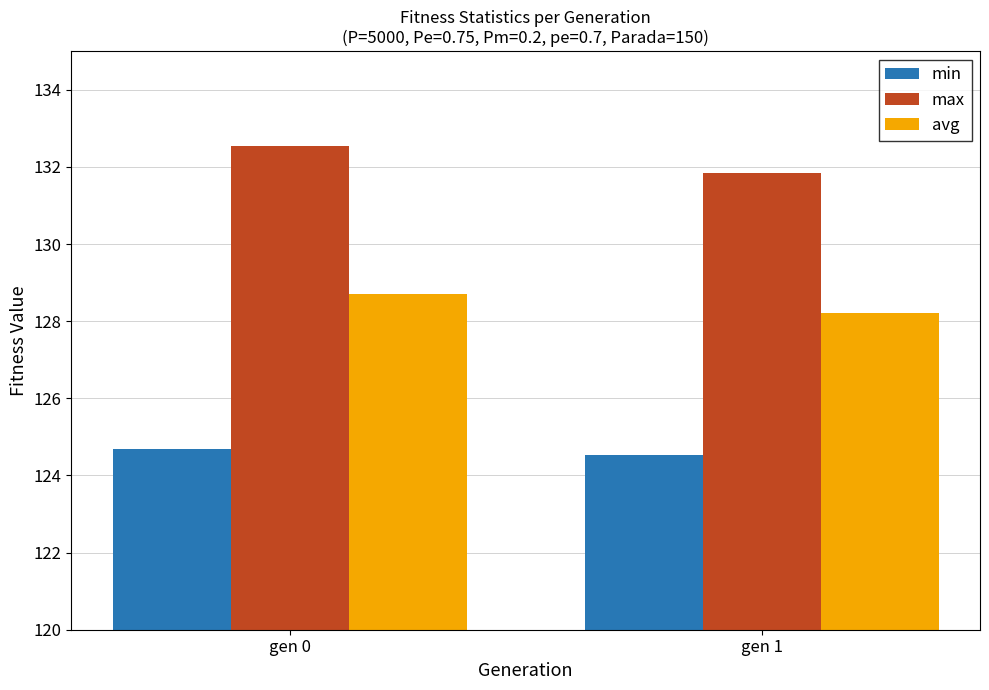

Does the chart contain any negative values?

No